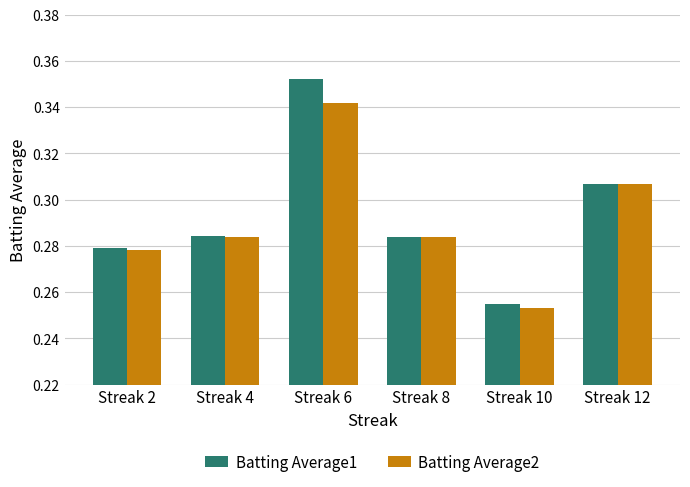

Between Streak 2 and Streak 4, which series saw the biggest shift?

Batting Average2